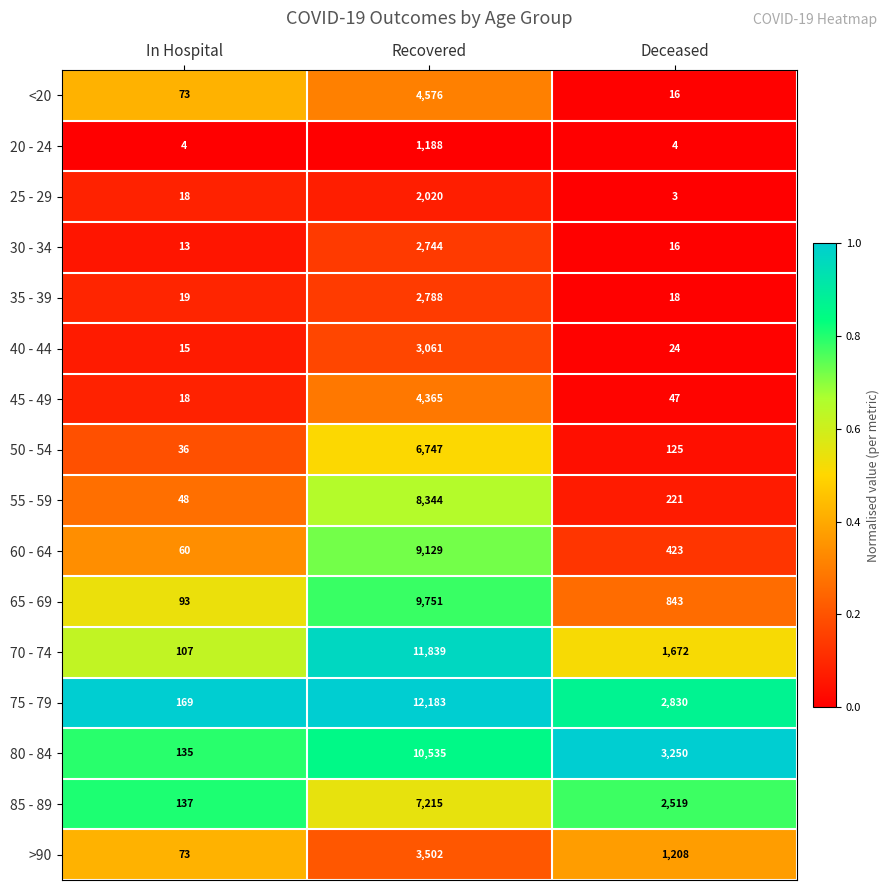

Which series has the largest range (max minus min)?

75 - 79